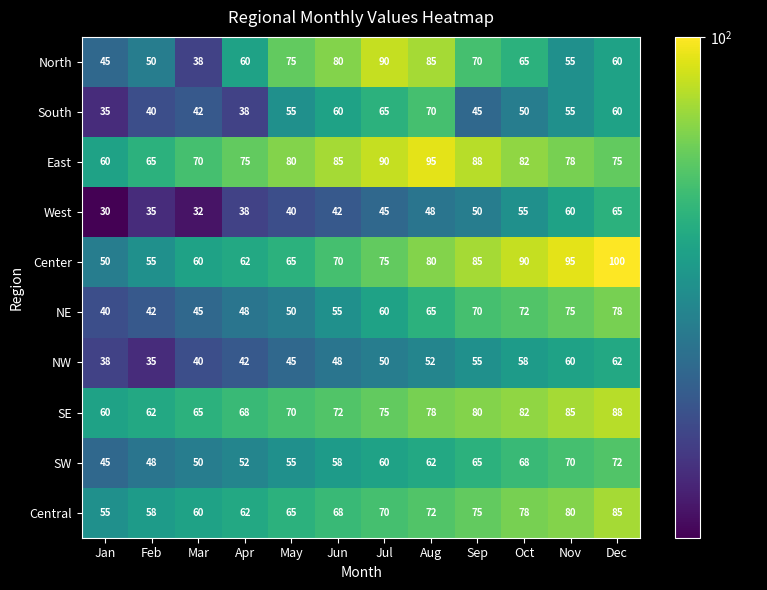

Which category has the lowest value in the South series?

Jan